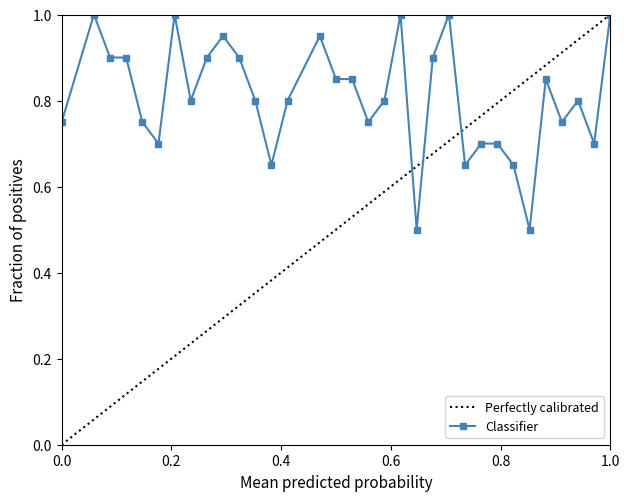

The chart shows a value of 0.4 at 26. True or false?

False